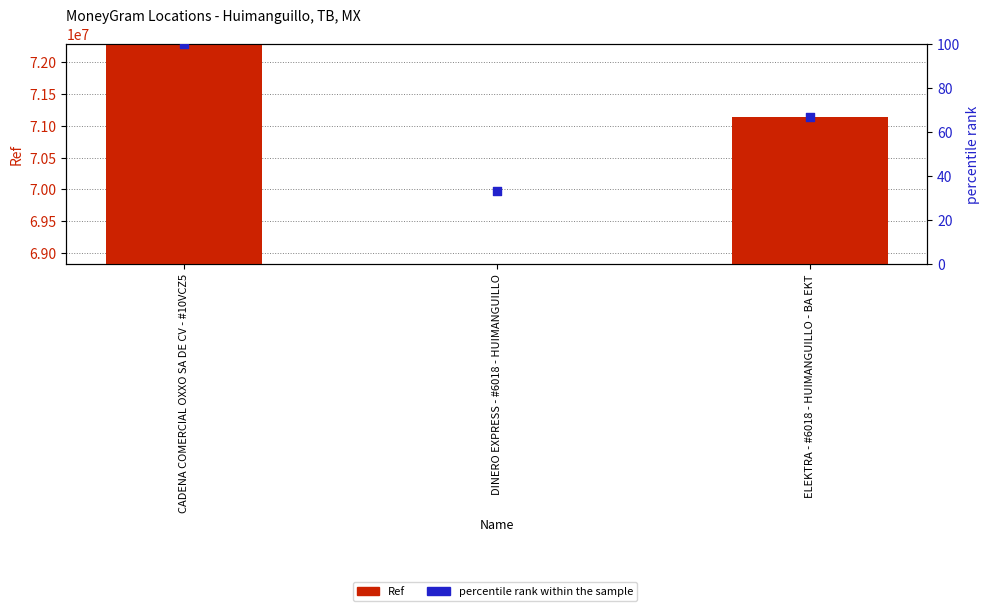

Which series contains the highest Y value?

Ref